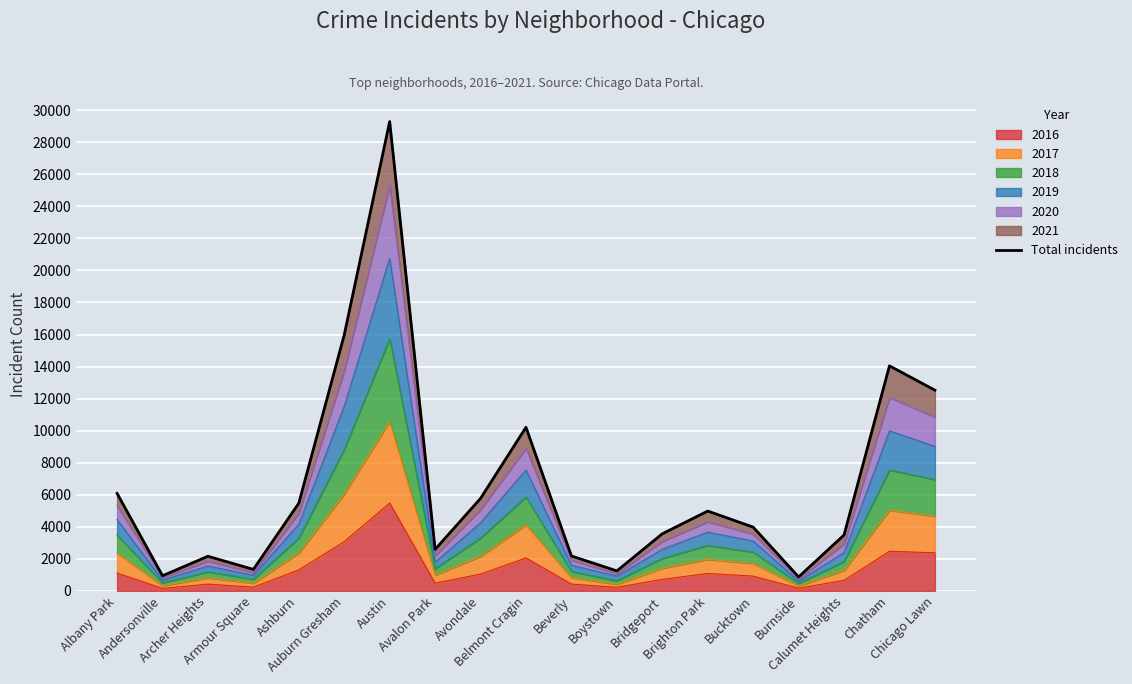

How many points are higher than both their immediate neighbors (excluding endpoints)?

5